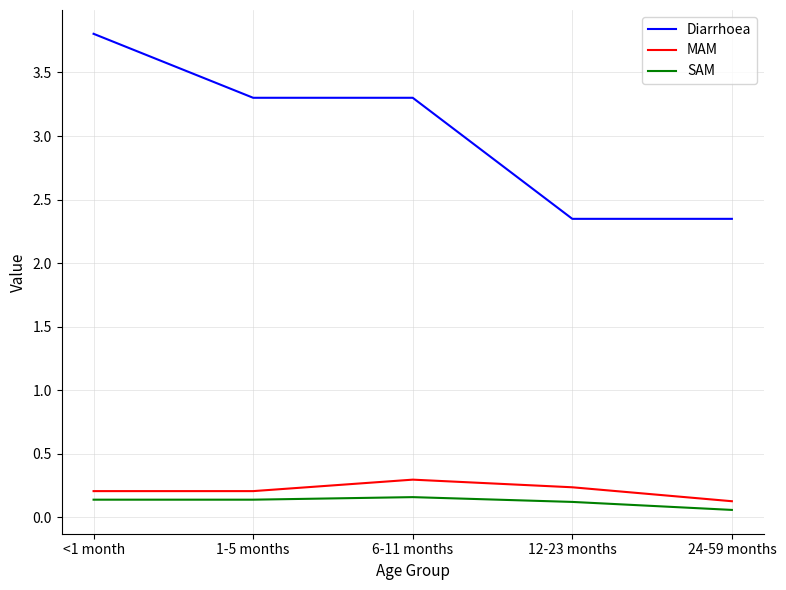

How many SAM values are between 0 and 1?

5